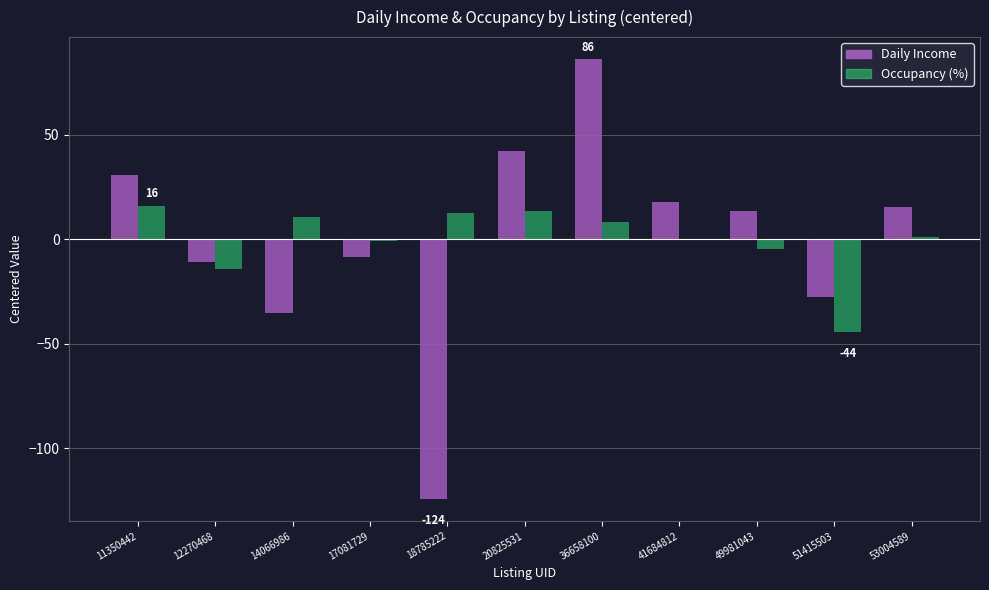

The Daily Income series shows 43.6 at 11350442. True or false?

False